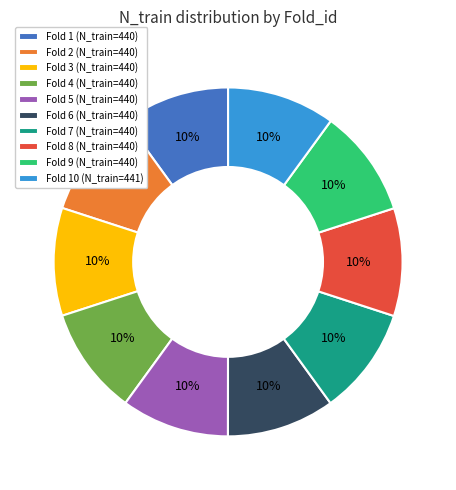

Combined, do Fold 8 (N_train=440) and Fold 7 (N_train=440) account for over 50%?

No